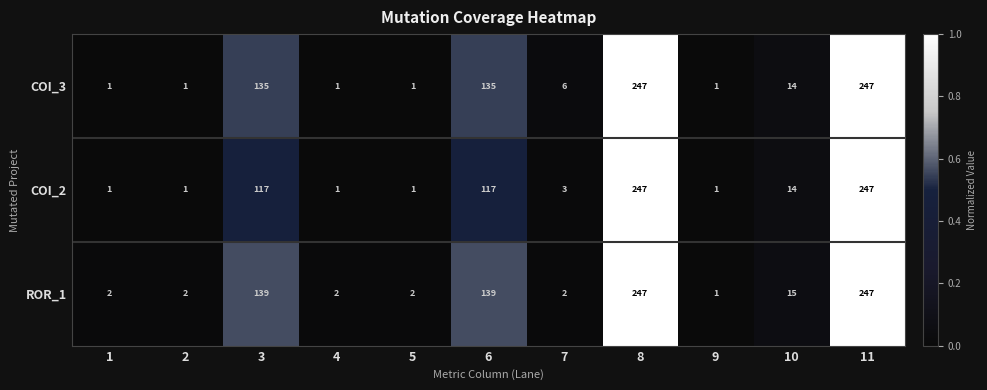

What is the spread (max minus min) of values at 3?

22